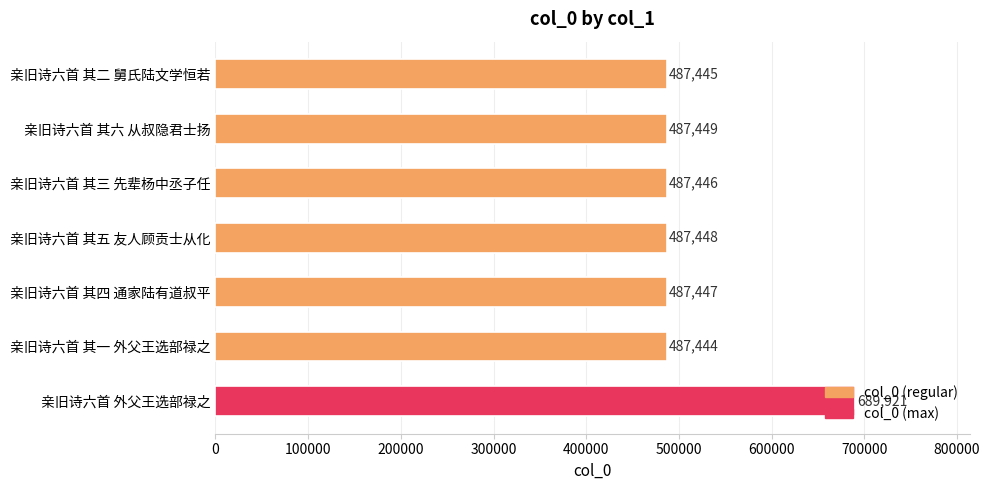

What is the difference between the second highest and minimum values?

5